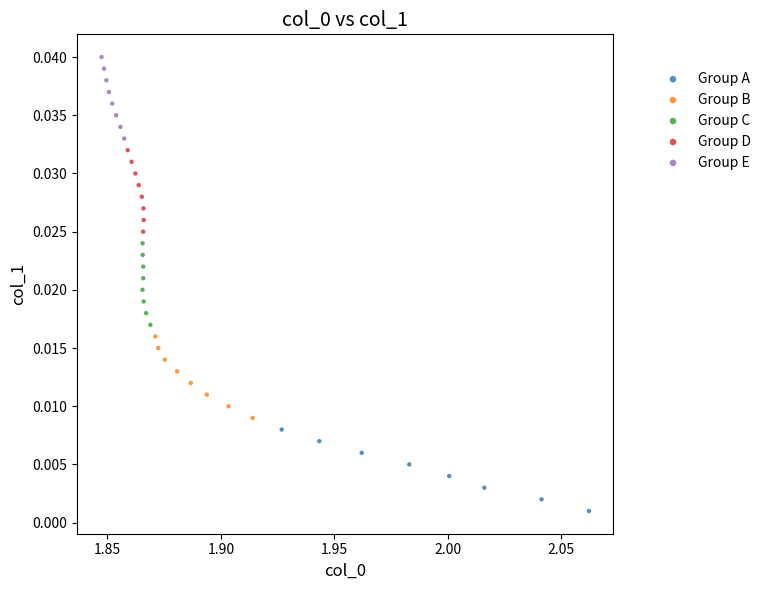

Which series contains the lowest Y value?

Group A